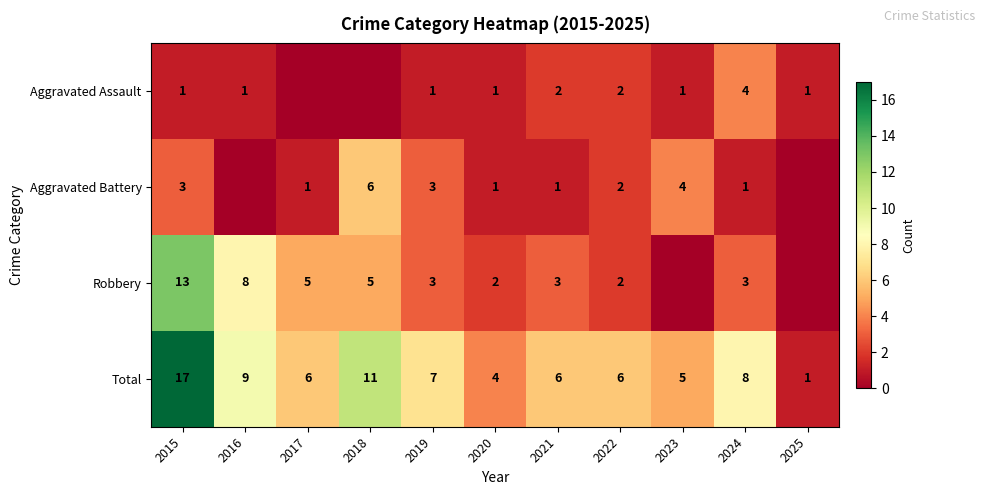

What is the sum of the Aggravated Battery values at 2019 and 2022?

5